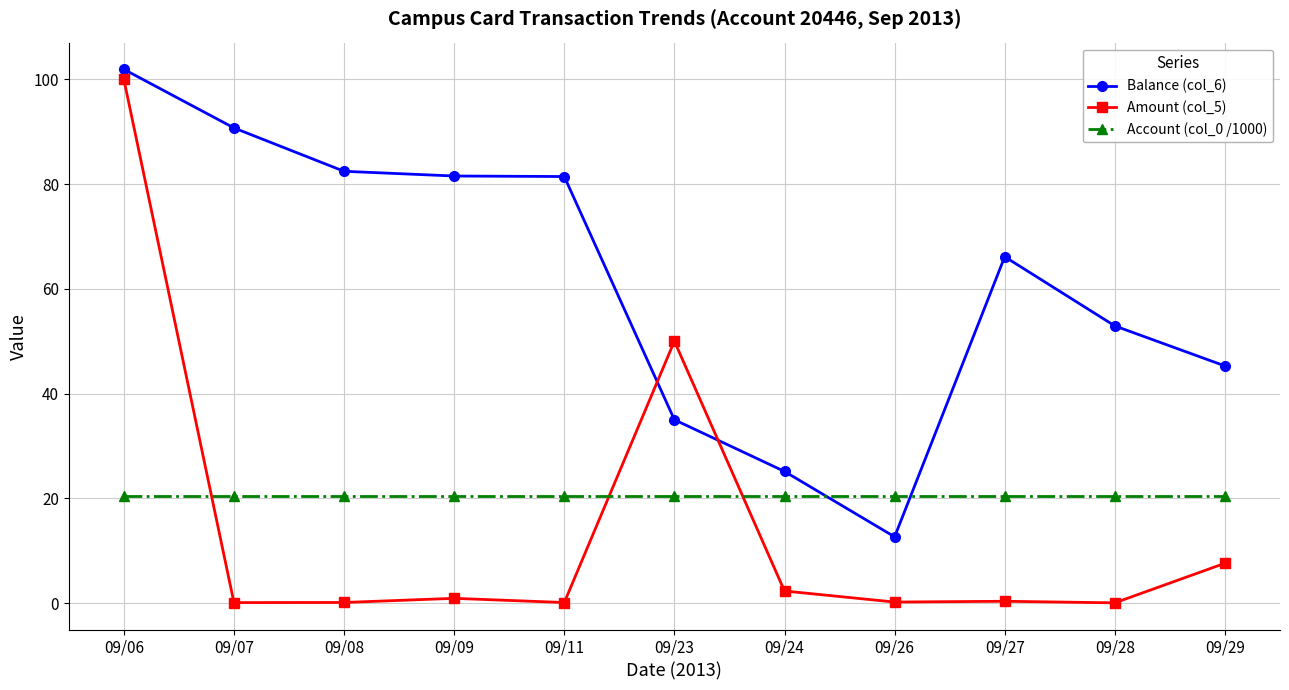

At which category does the chart reach its peak across all series?

09/06